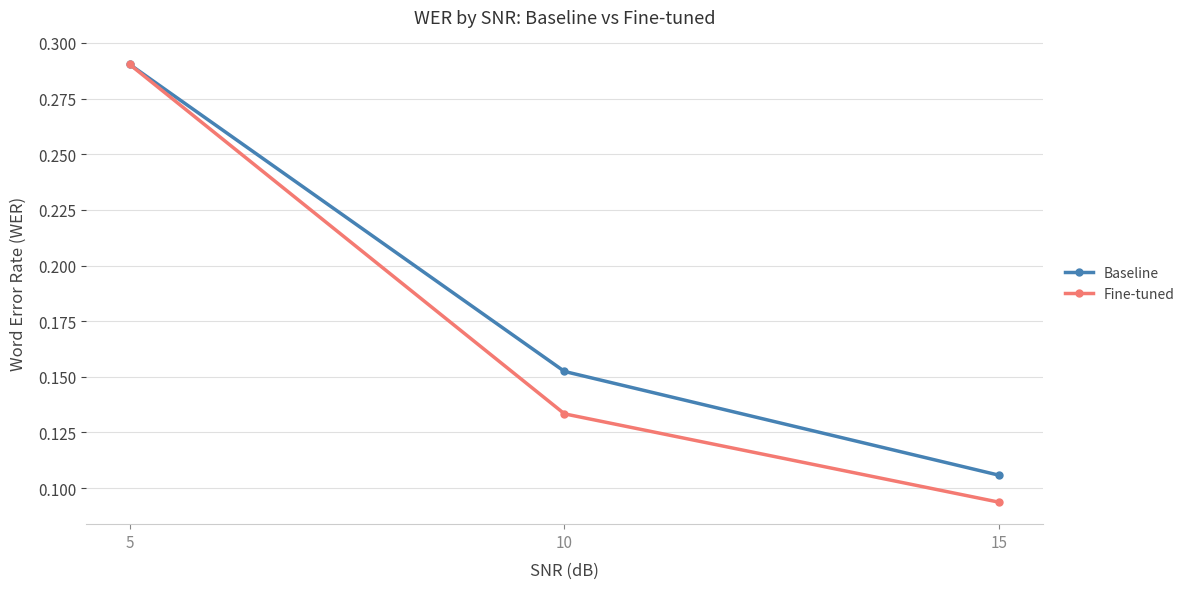

How many Baseline values are between 0 and 1?

3